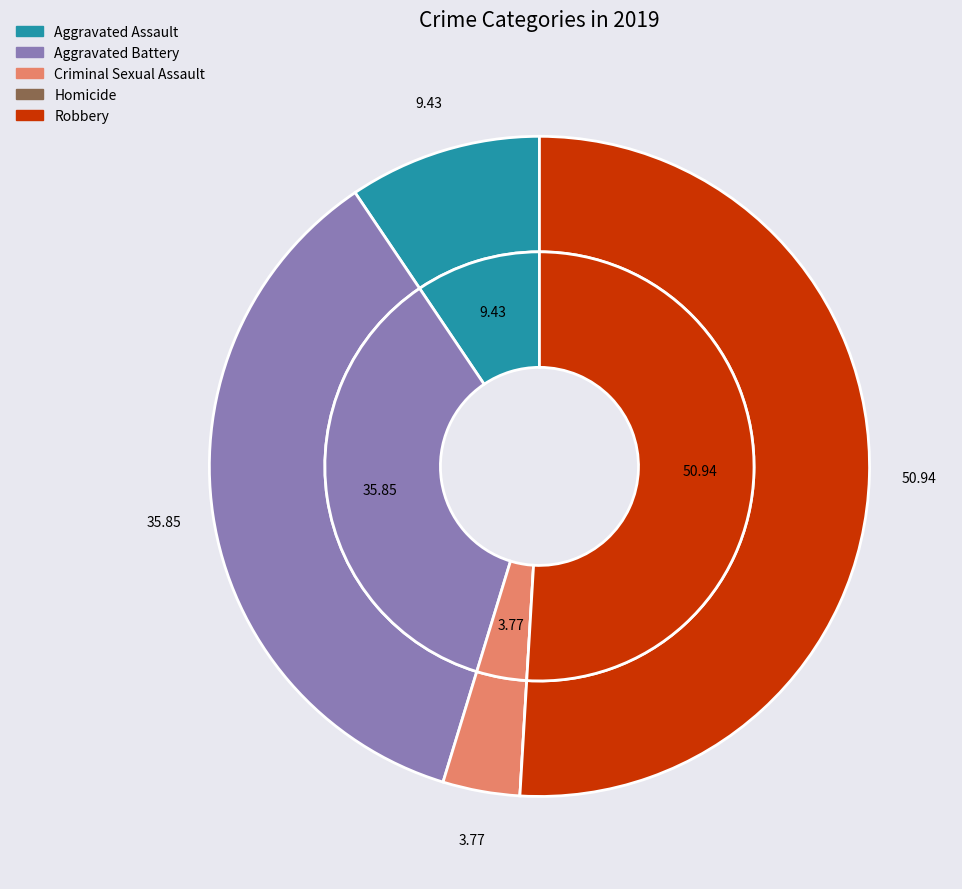

How much of the chart is everything except Aggravated Assault?

90.6%